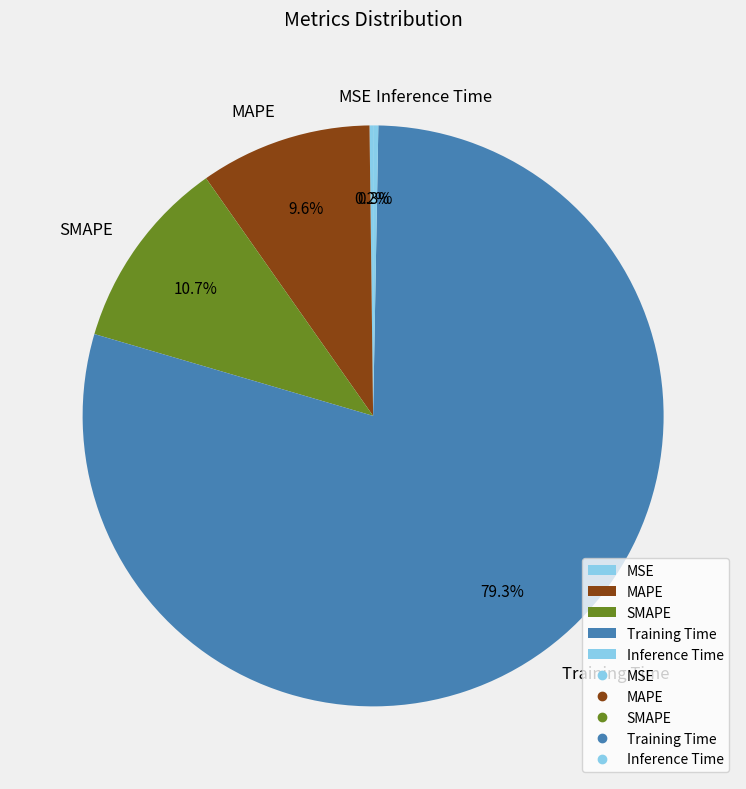

Is there a majority slice in this chart?

Yes